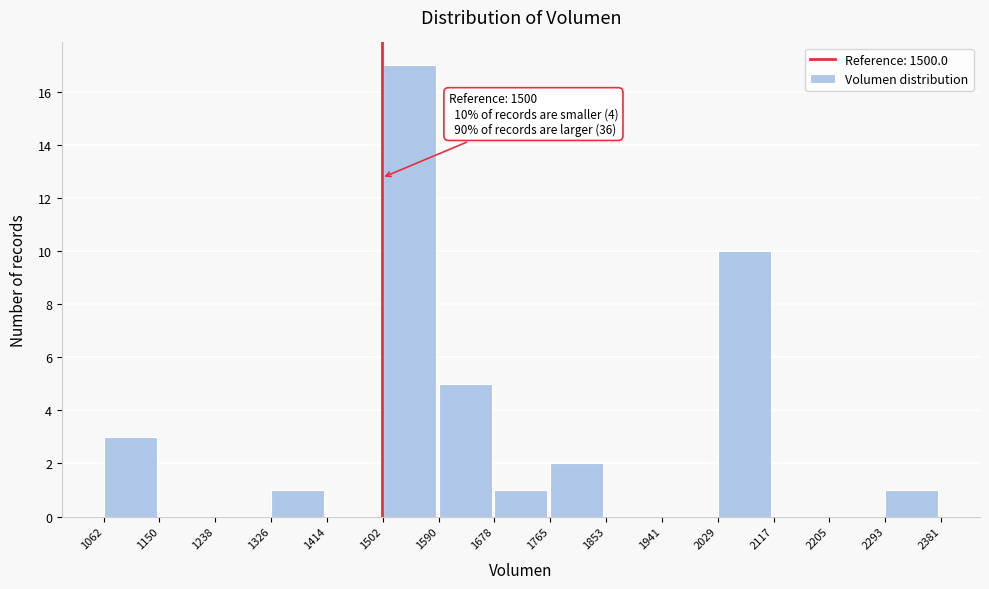

Which range on the x-axis has the tallest bar?

1502 to 1590